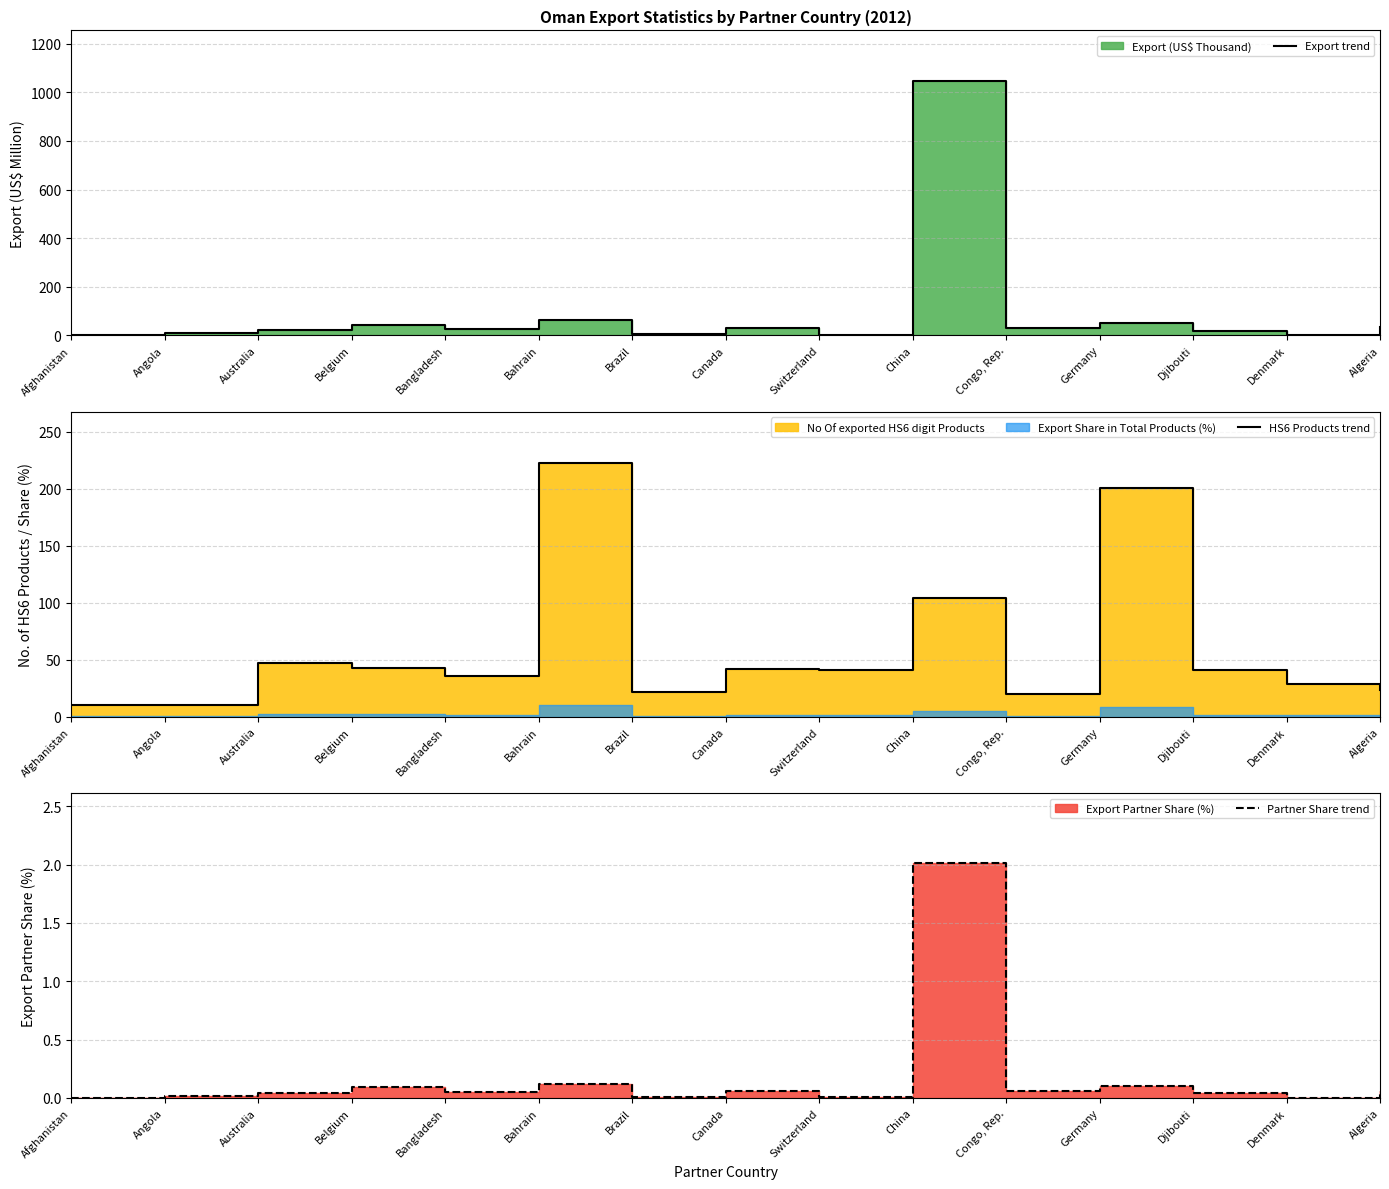

True or false: Export trend has more than 0 points higher than both neighbors.

True